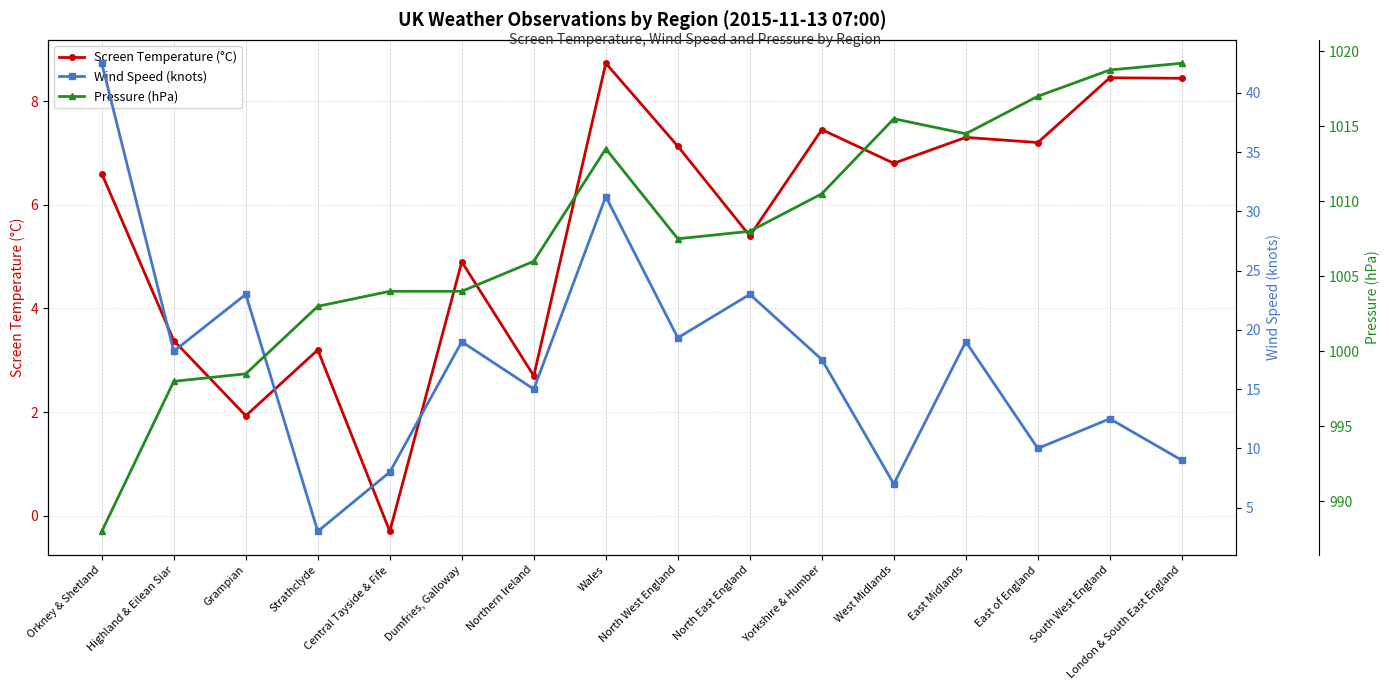

Reading left to right, extract all data points from this chart.

Screen Temperature (°C): 6.6	3.4	1.9	3.2	-0.3	4.9	2.7	8.7	7.1	5.4	7.5	6.8	7.3	7.2	8.4	8.4
Wind Speed (knots): 42.5	18.2	23.0	3.0	8.0	19.0	15.0	31.2	19.3	23.0	17.5	7.0	19.0	10.0	12.5	9.0
Pressure (hPa): 988.0	998.0	998.5	1003.0	1004.0	1004.0	1006.0	1013.5	1007.5	1008.0	1010.5	1015.5	1014.5	1017.0	1018.8	1019.2